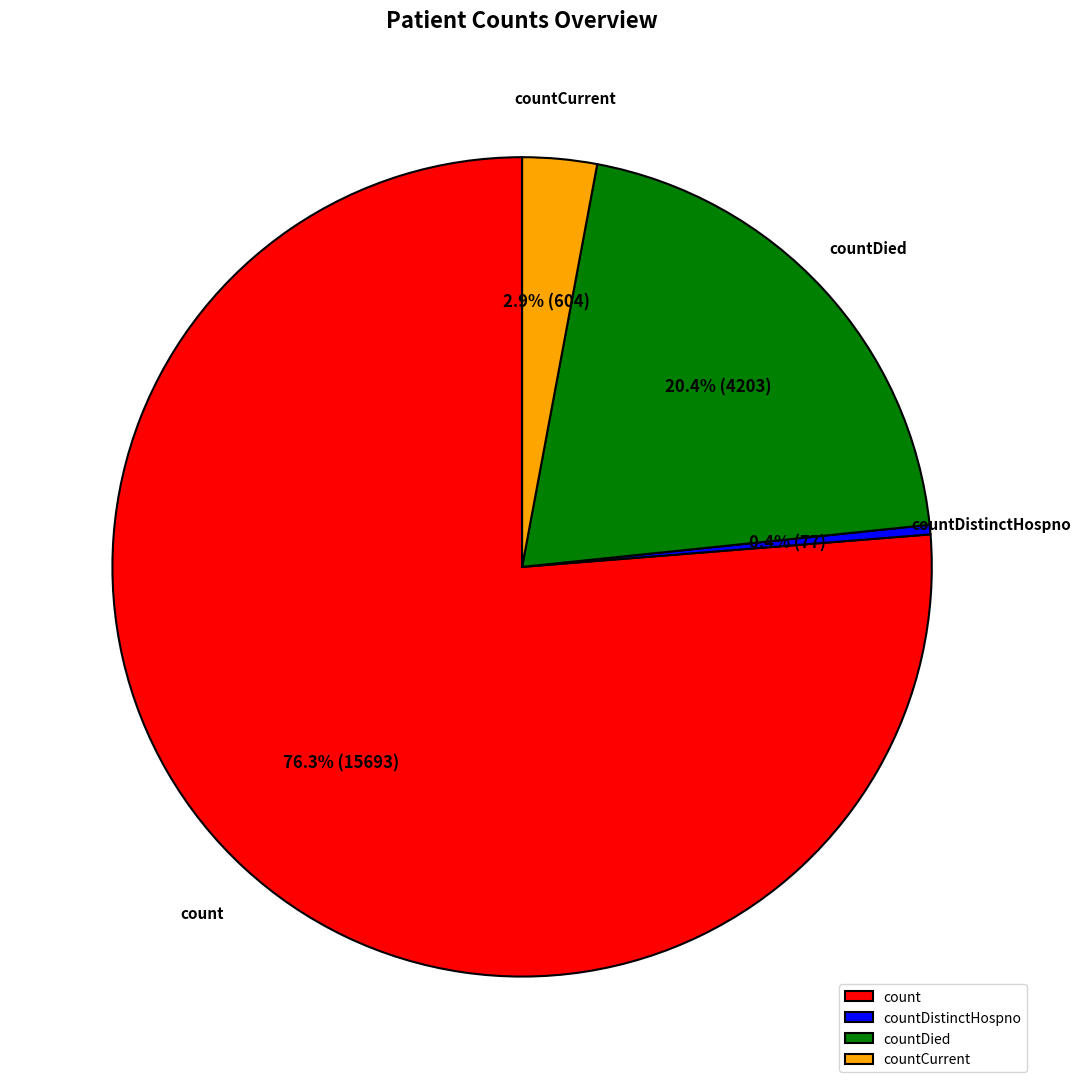

What portion of the pie excludes countDistinctHospno?

99.6%